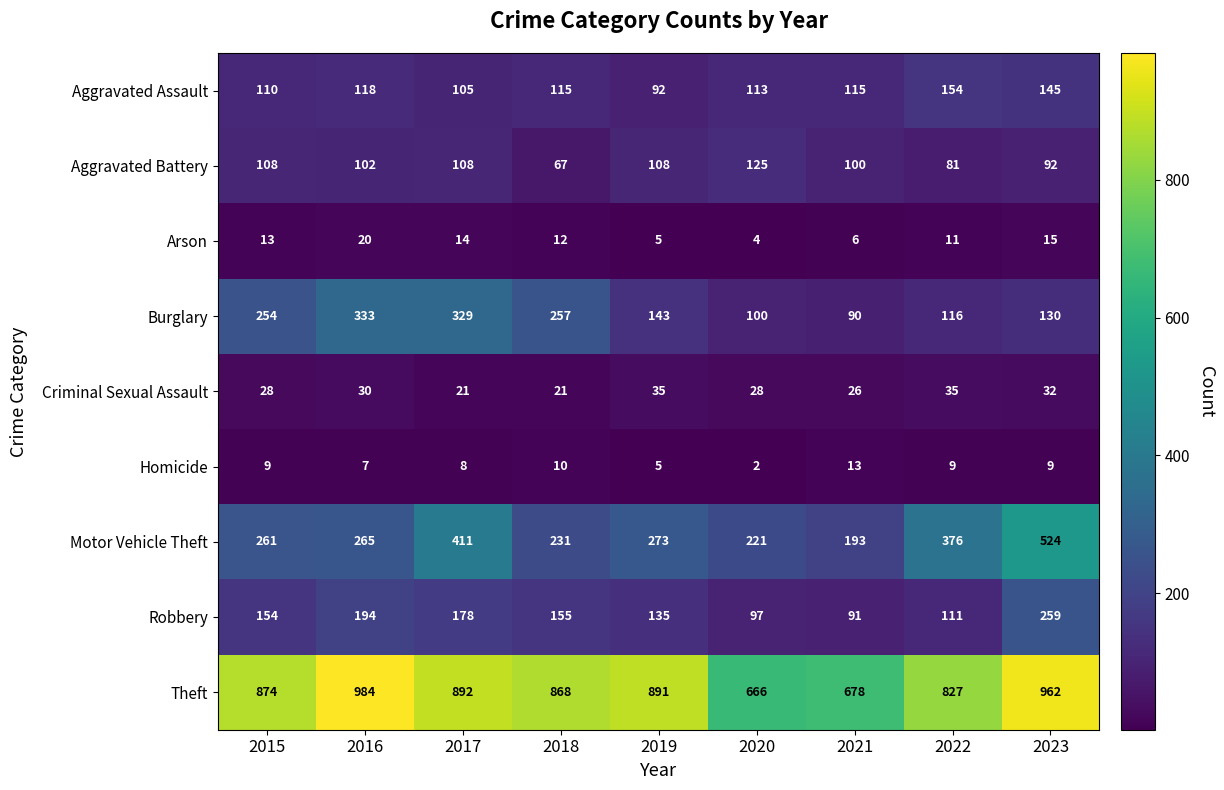

What value does the Criminal Sexual Assault series have at 2019, to the nearest 5?

35